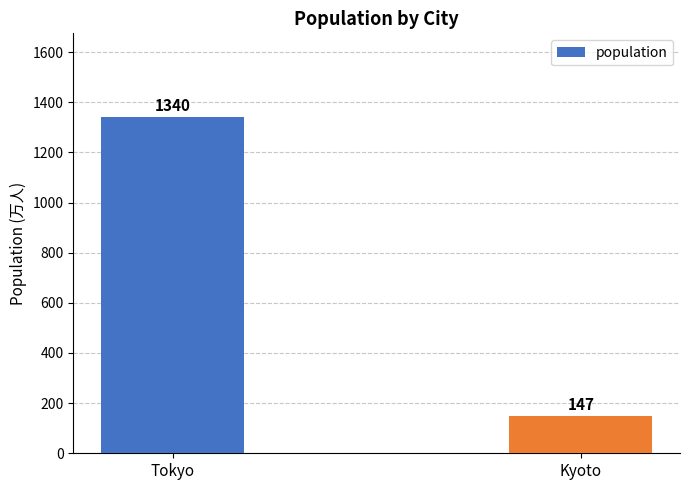

True or false: the data shows 1340 at Tokyo.

True